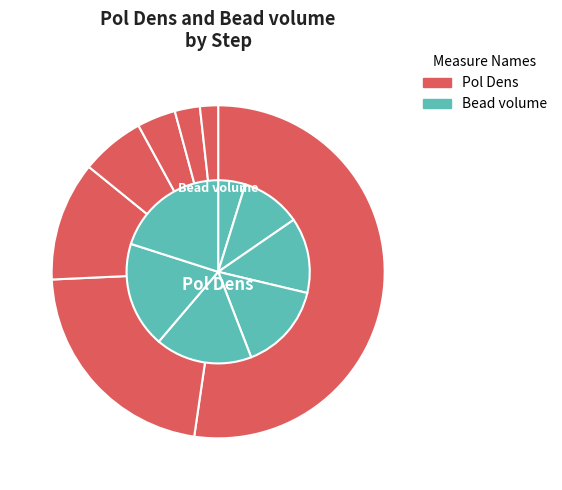

What percentage do 7 and 6 together represent?

4.2%